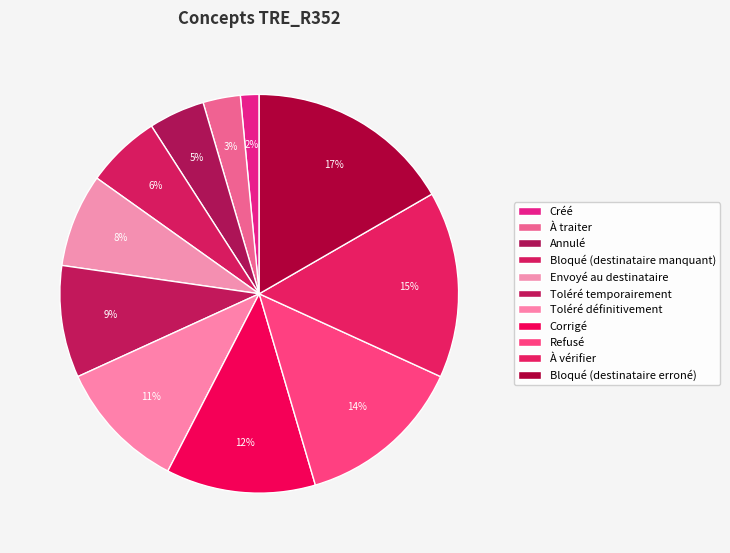

True or false: Toléré temporairement accounts for 9% of the total.

True